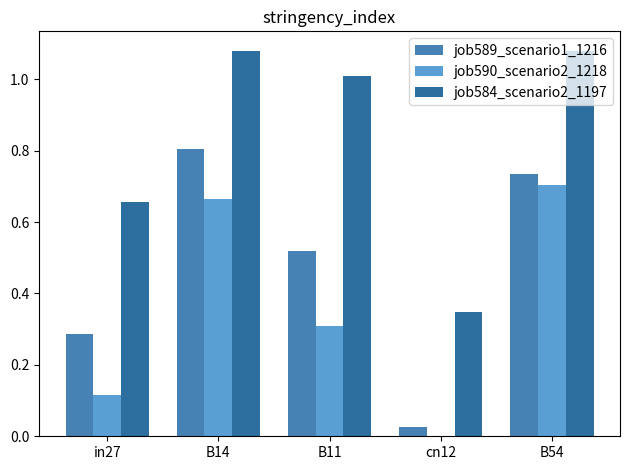

Reading left to right, list all the values displayed in this chart.

job589_scenario1_1216: in27=0.3	B14=0.8	B11=0.5	cn12=0.0	B54=0.7
job590_scenario2_1218: in27=0.1	B14=0.7	B11=0.3	cn12=0.0	B54=0.7
job584_scenario2_1197: in27=0.7	B14=1.1	B11=1.0	cn12=0.3	B54=1.1